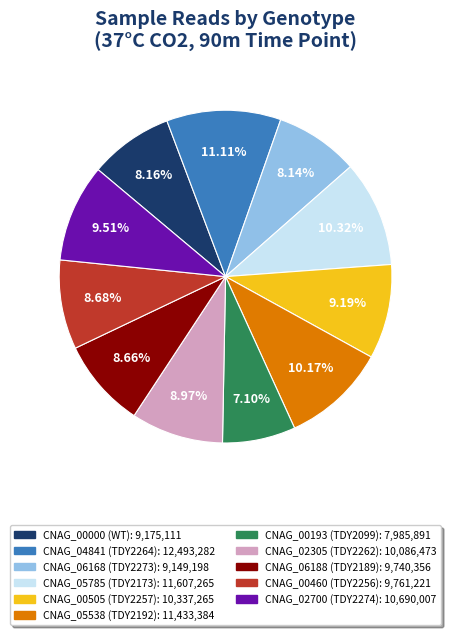

Is the sum of CNAG_06168 and CNAG_00000 greater than half?

No